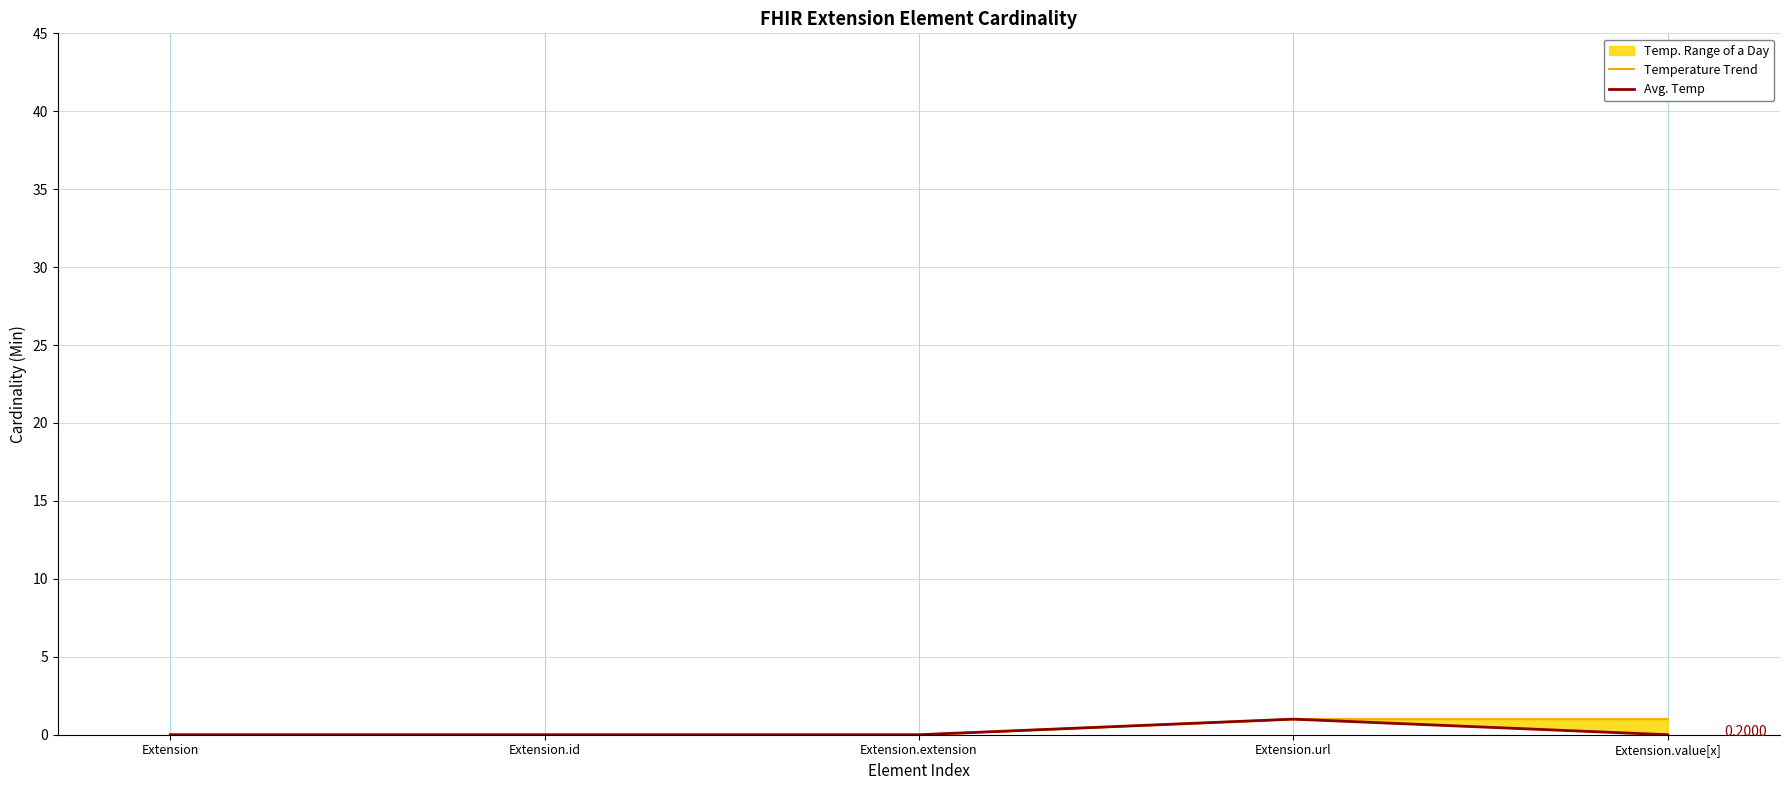

True or false: Avg. Temp has a value of -1 at Extension.

False